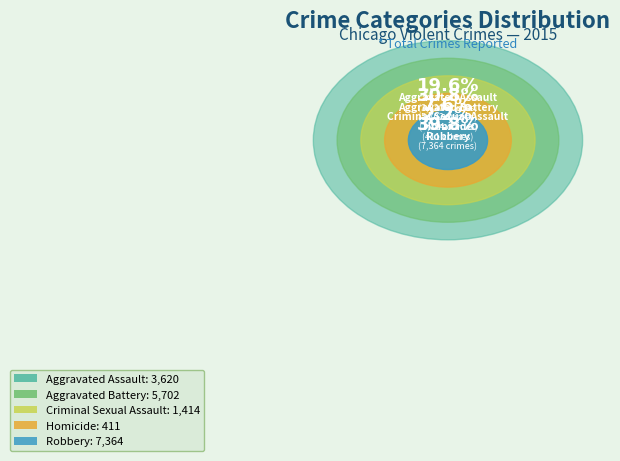

How many segments does this pie chart have?

5